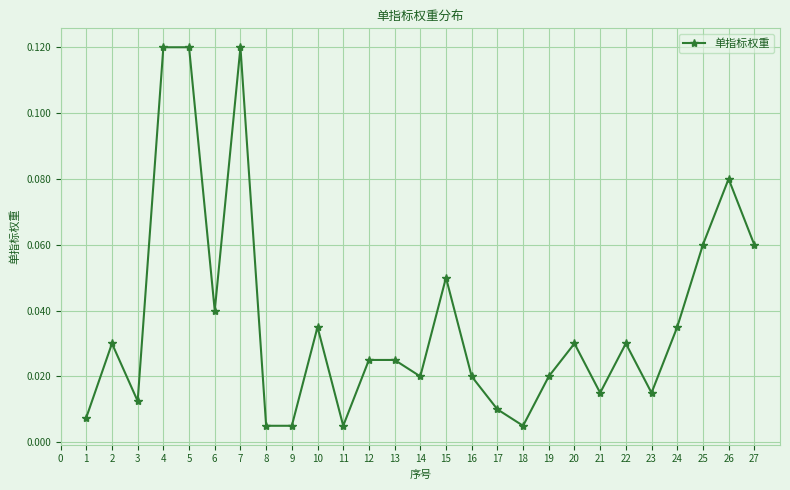

Which has a higher value, 15 or 24?

15